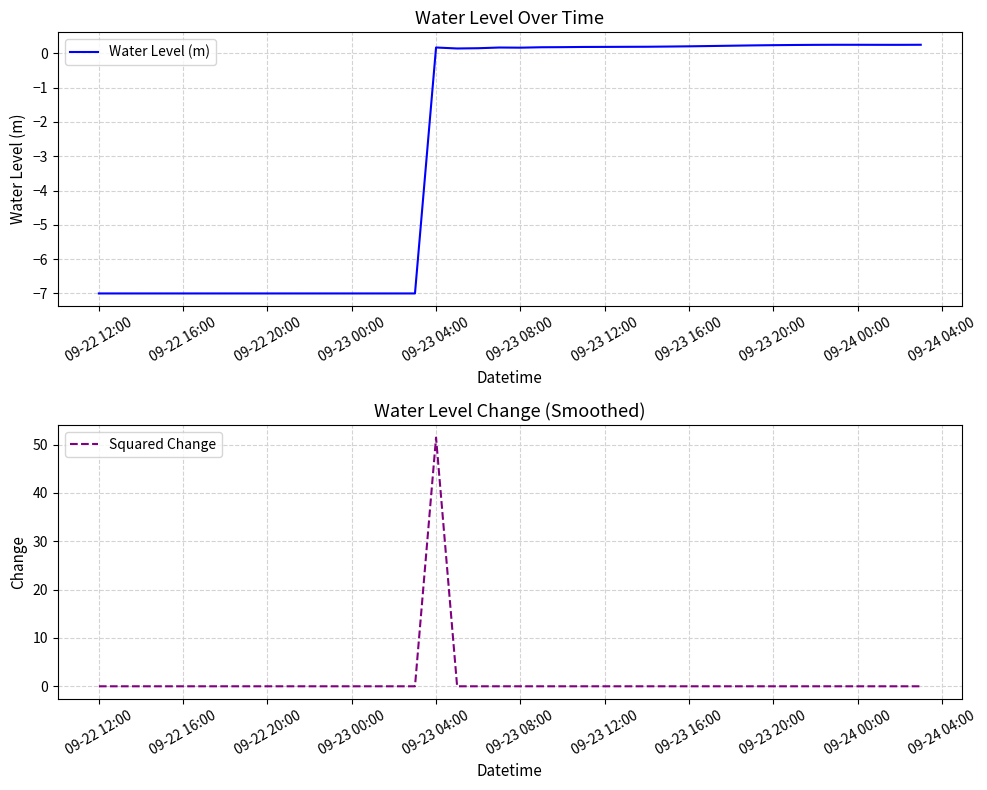

Where does the Water Level (m) series first go above 0?

09-23 04:00